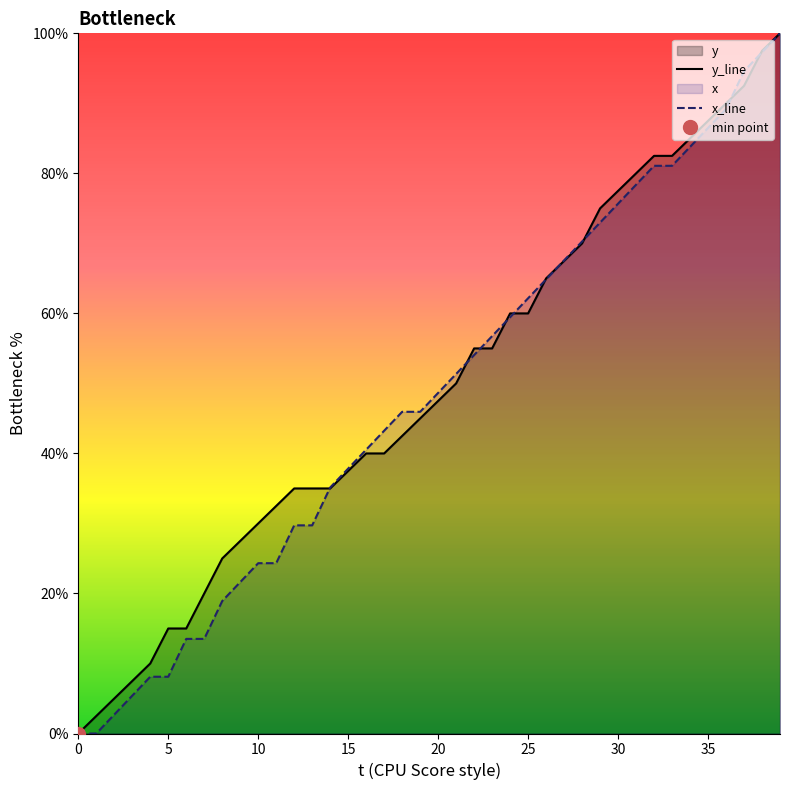

Where does the y series first go above 47?

20